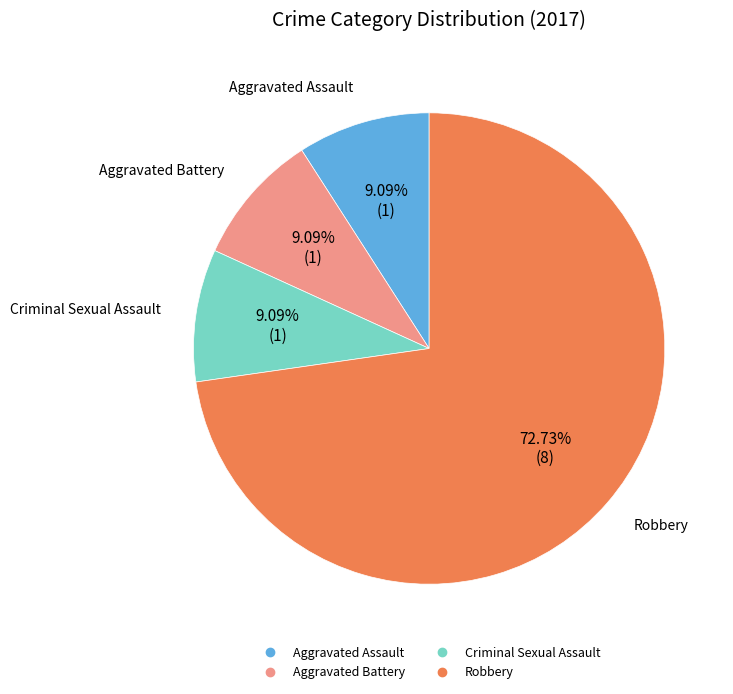

Is there a majority slice in this chart?

Yes